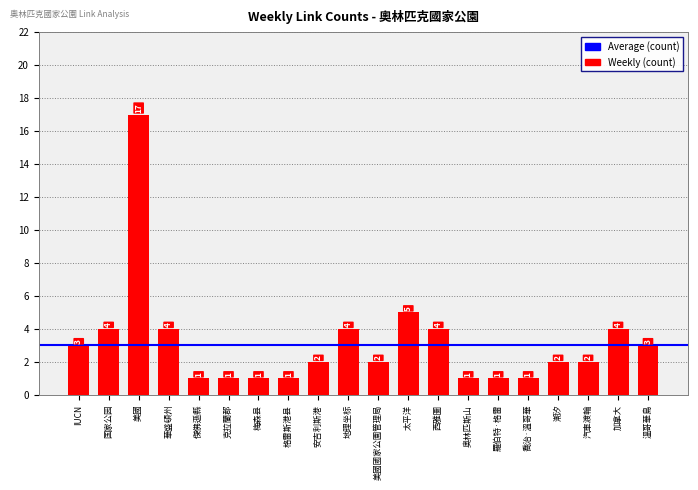

Between 奥林匹斯山 and 安吉利斯港, which is larger?

安吉利斯港